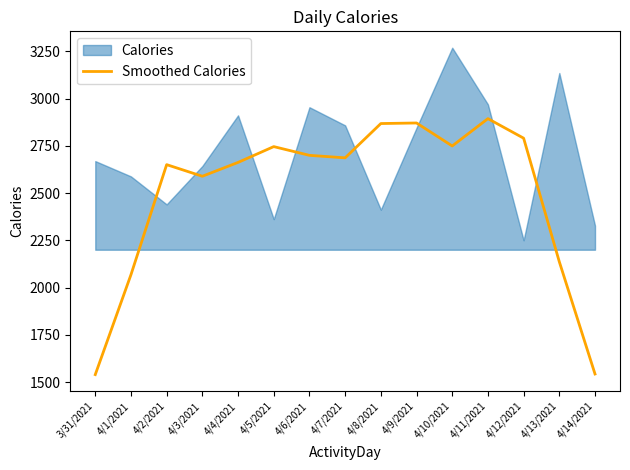

Rank the categories by value from lowest to highest.

3/31/2021, 4/14/2021, 4/1/2021, 4/13/2021, 4/3/2021, 4/2/2021, 4/4/2021, 4/7/2021, 4/6/2021, 4/5/2021, 4/10/2021, 4/12/2021, 4/8/2021, 4/9/2021, 4/11/2021